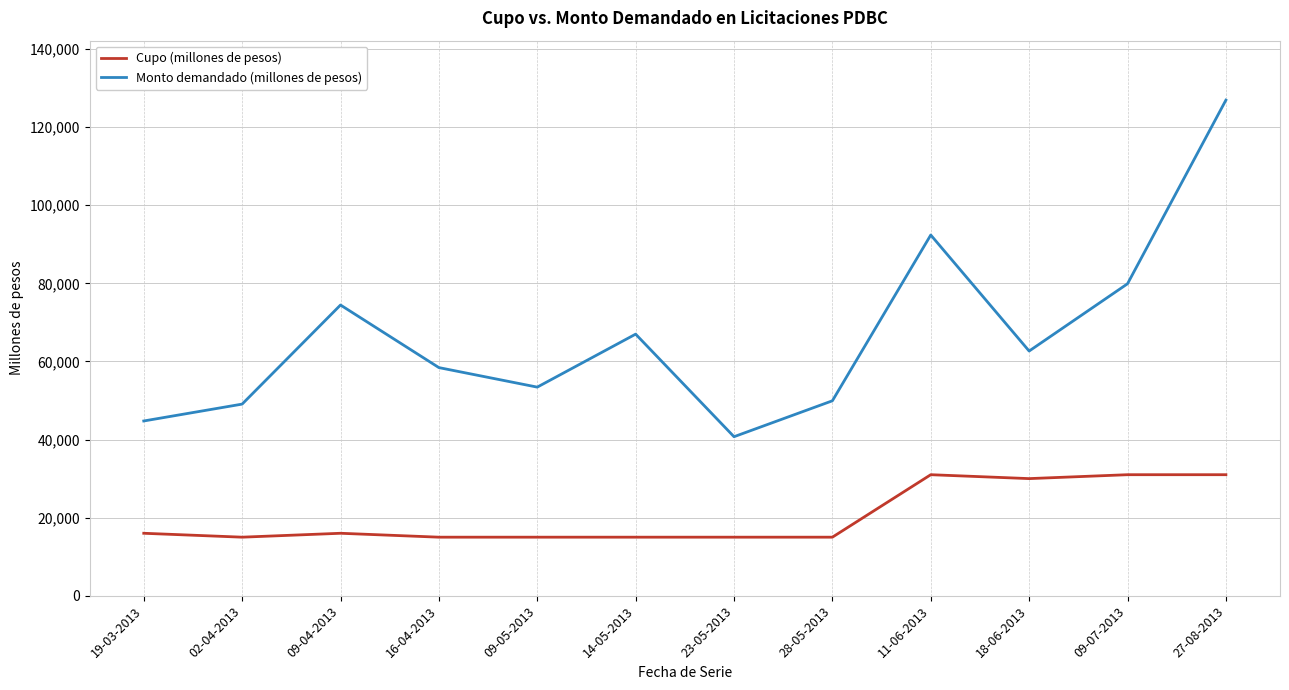

At which category does the chart reach its peak across all series?

27-08-2013